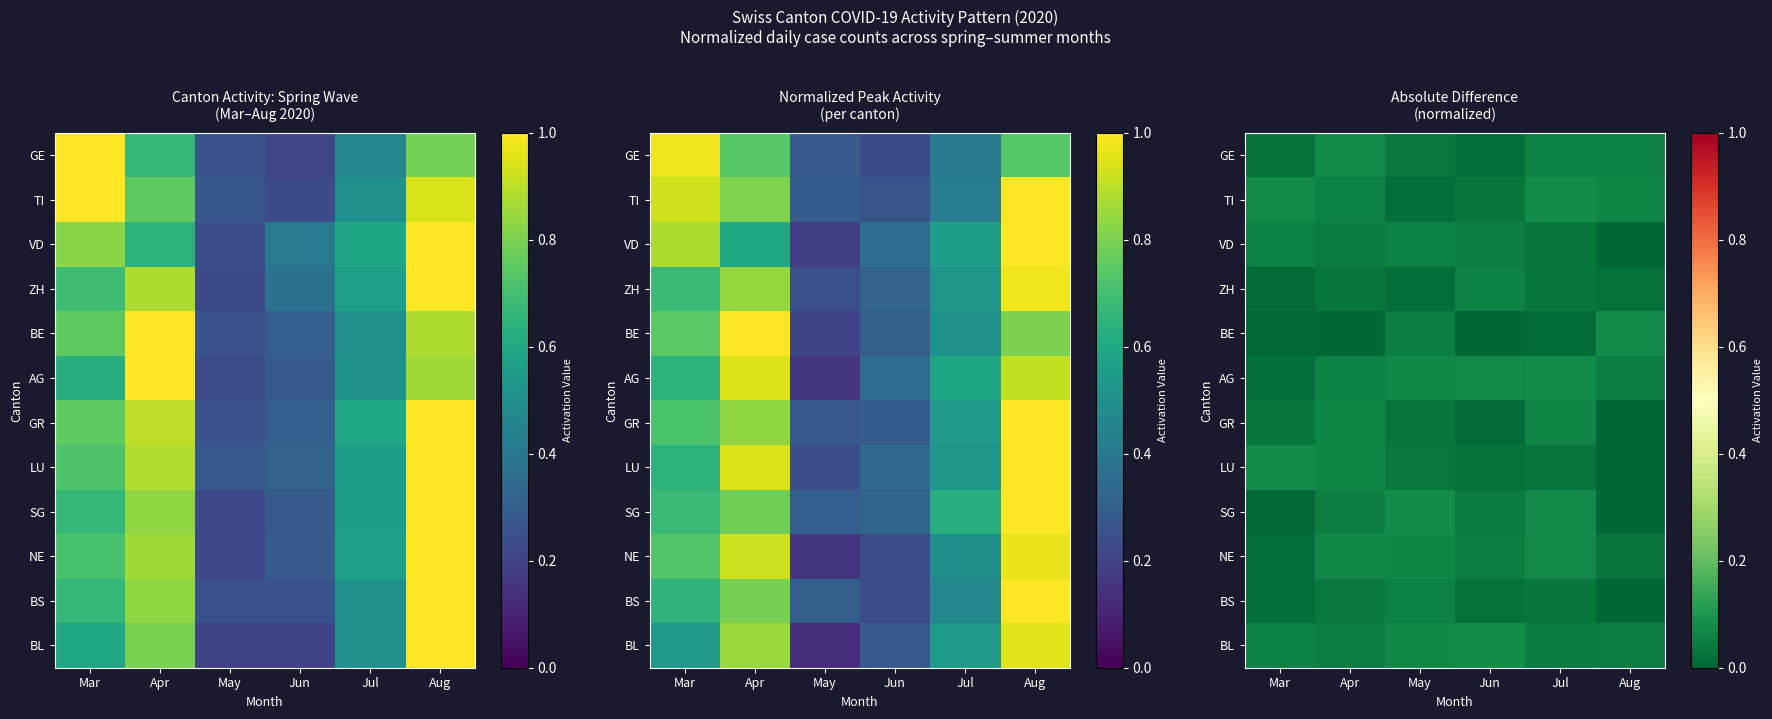

What is the average value of the AG series?

0.1